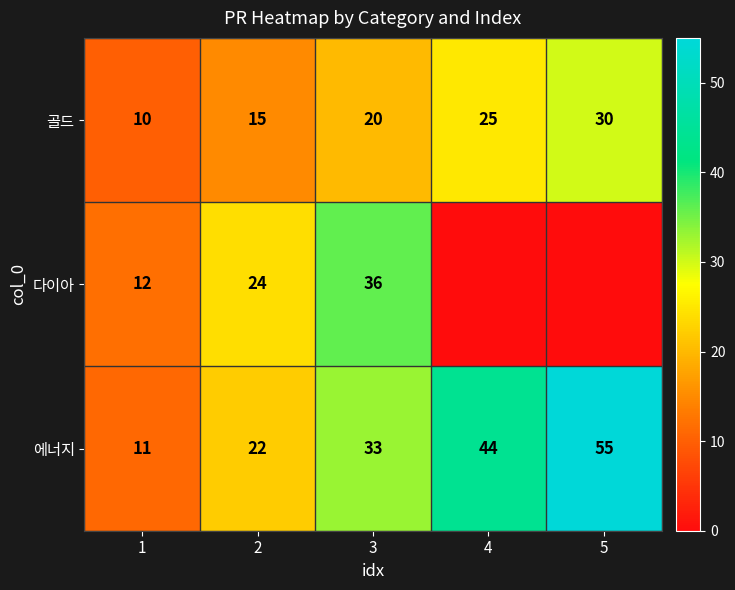

At which category does the chart reach its peak across all series?

5